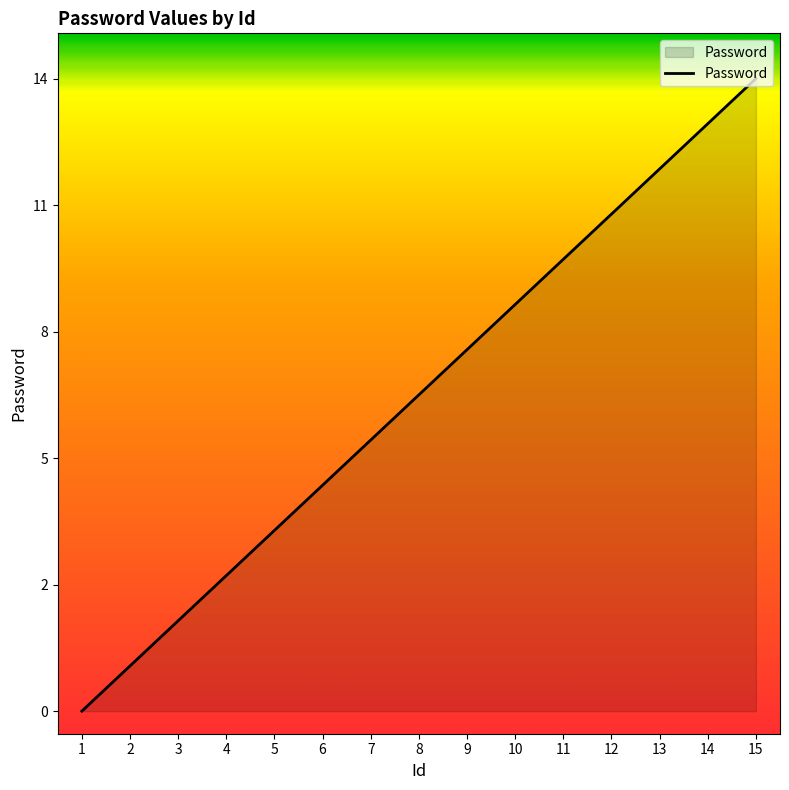

What is the change in value from 1 to 11?

+10